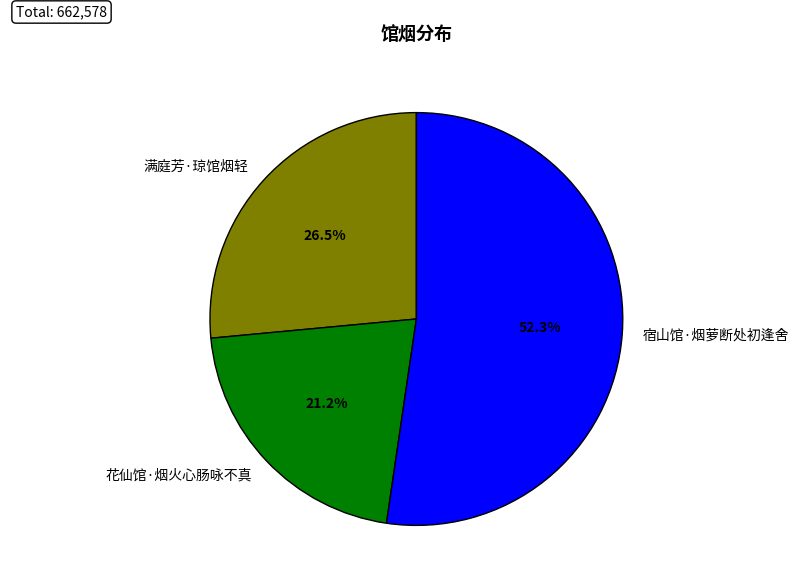

Does 宿山馆·烟萝断处初逢舍 represent more than half of the total?

Yes